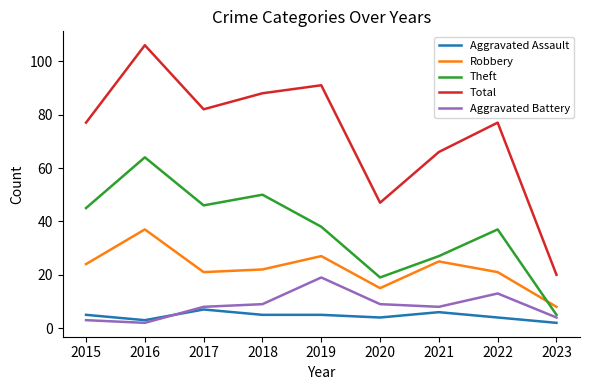

Which series has the largest total across all categories?

Total